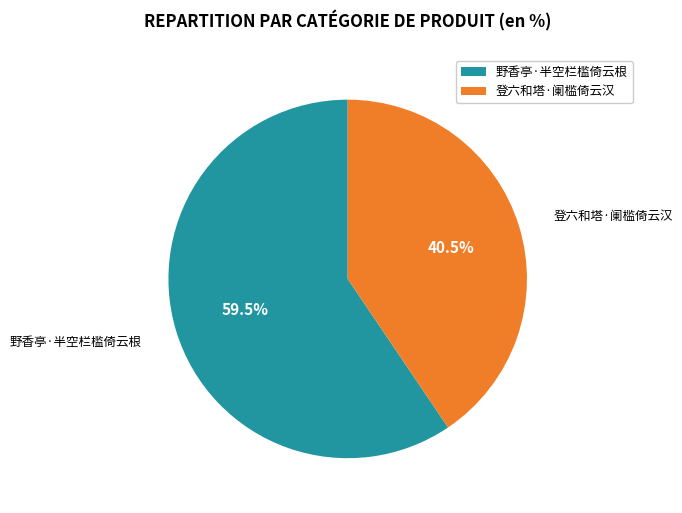

Rank the categories by value from highest to lowest.

野香亭·半空栏槛倚云根, 登六和塔·阑槛倚云汉